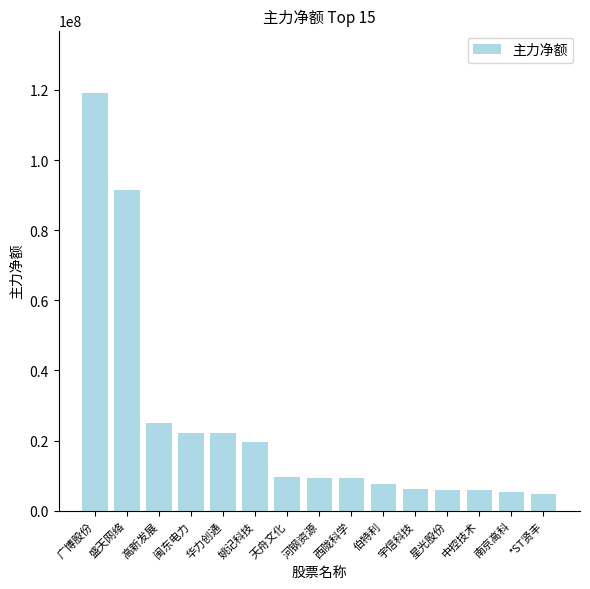

The chart shows a value of 19625264 at 姚记科技. True or false?

True